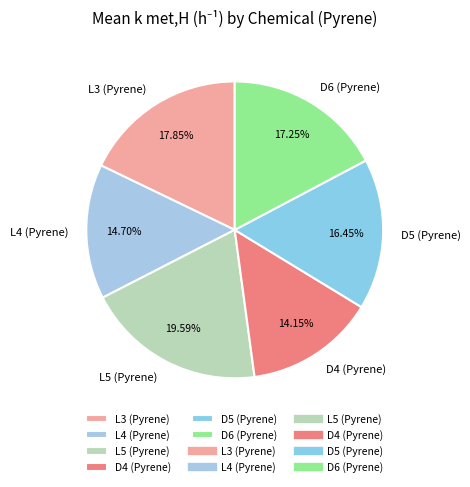

What is the smallest slice in the pie chart?

D4 (Pyrene)